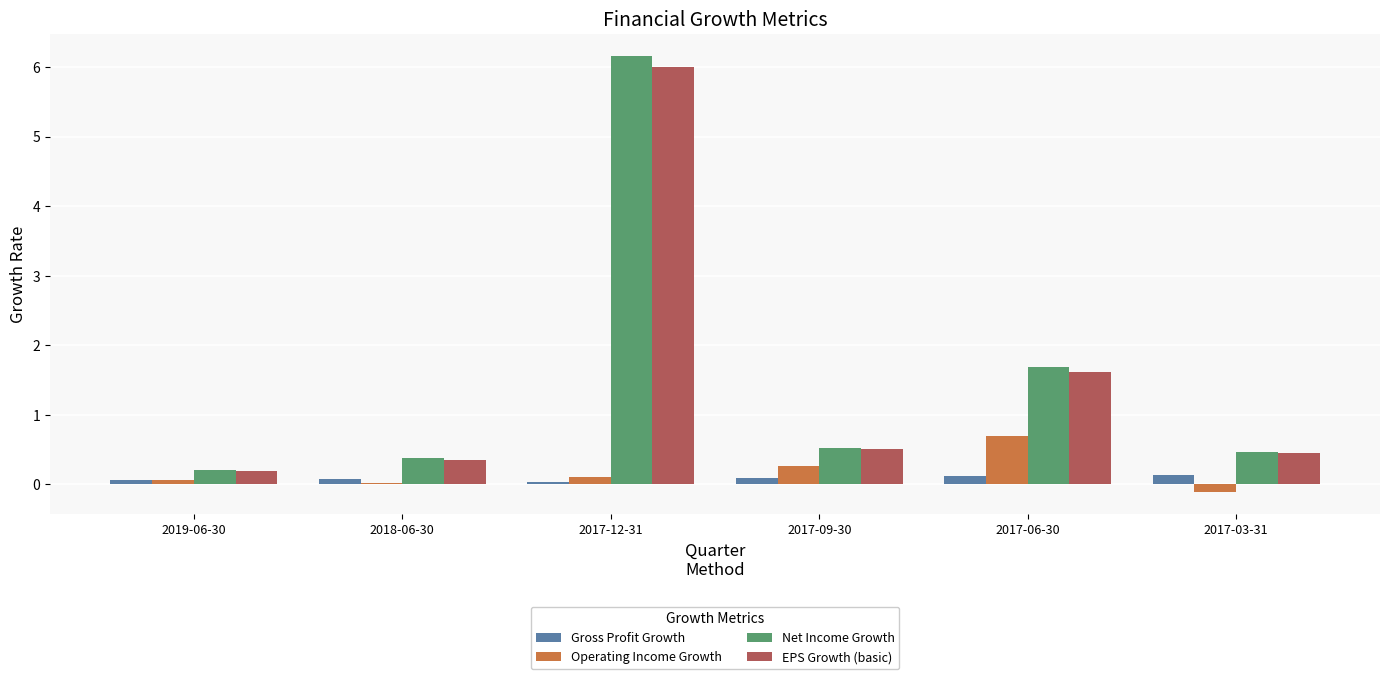

What is the total value across all series at 2017-12-31?

12.3